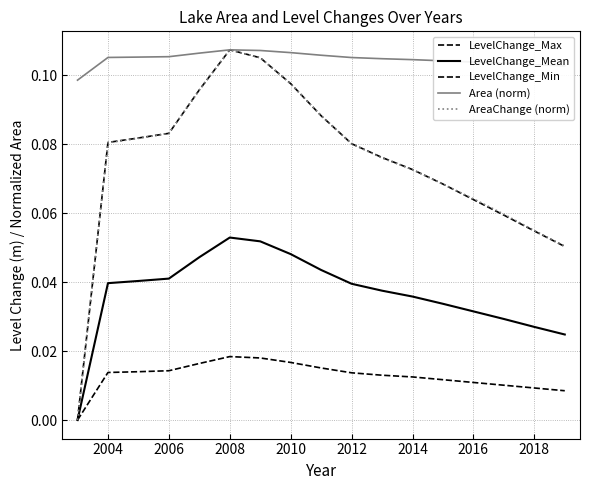

True or false: LevelChange_Mean and LevelChange_Min intersect in this chart.

False